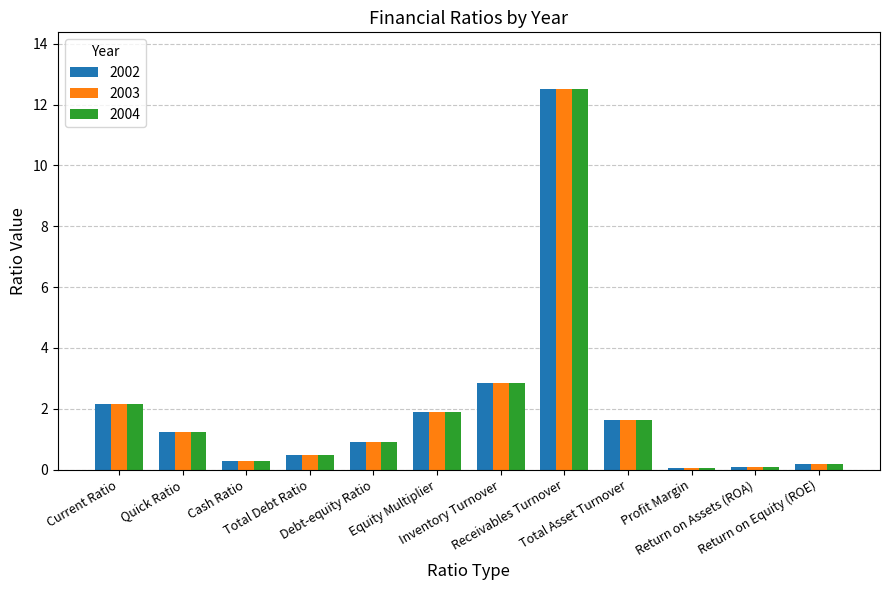

What is the label of the 9th bar from the left?

Total Asset Turnover